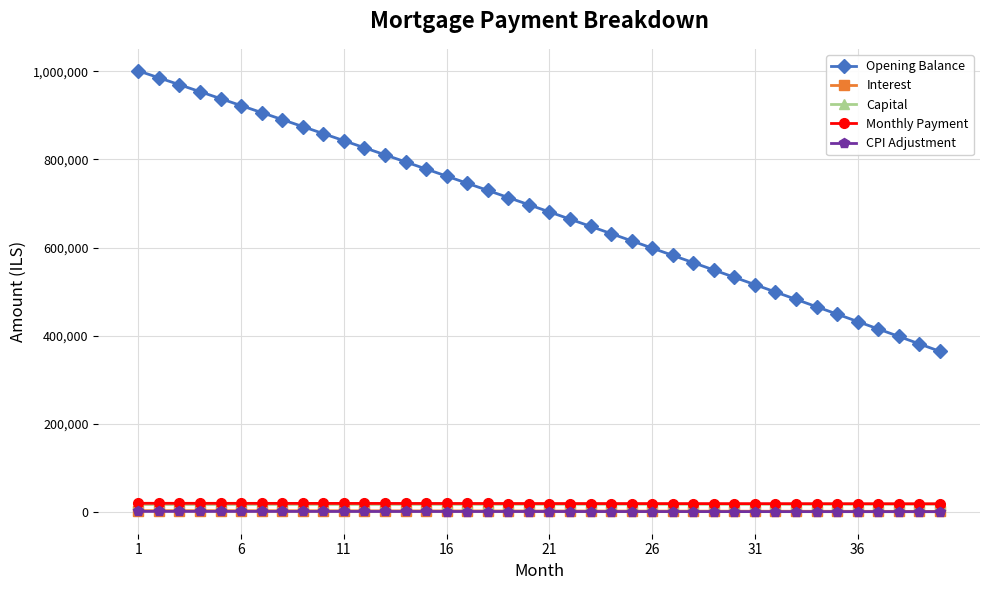

What is the value of the Opening Balance point at the 14th from the left?

794371.6